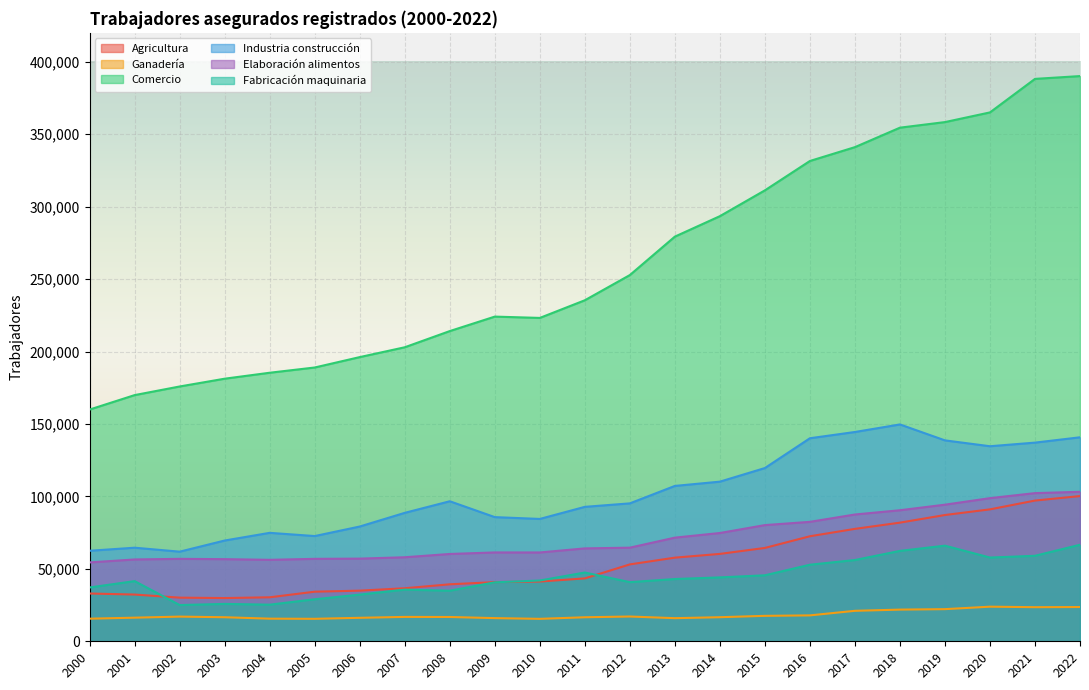

The value of Fabricación maquinaria at 2015 is 16337. True or false?

False